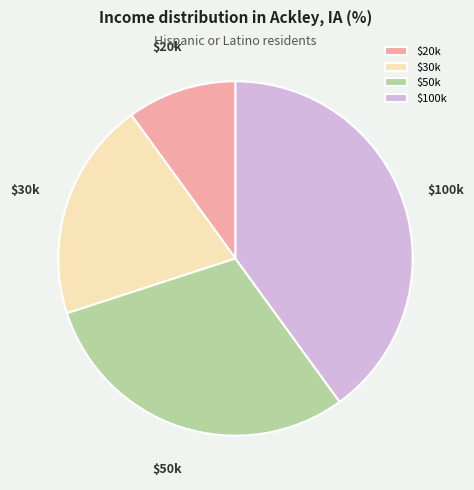

The $50k slice represents 30% of the pie. True or false?

True